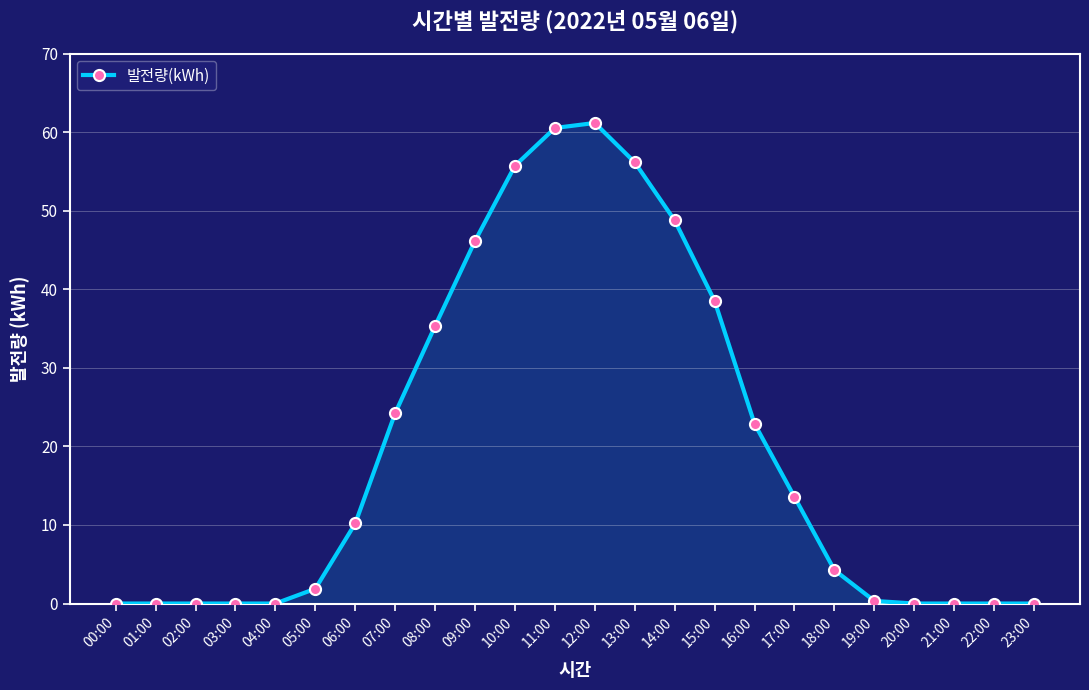

What position from the right is 00:00?

24